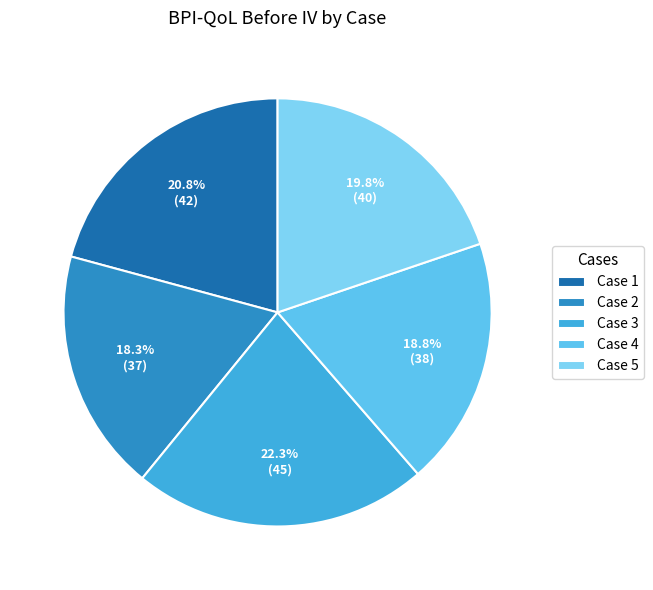

Approximately how many times larger is the value at Case 2 compared to Case 5?

0.9